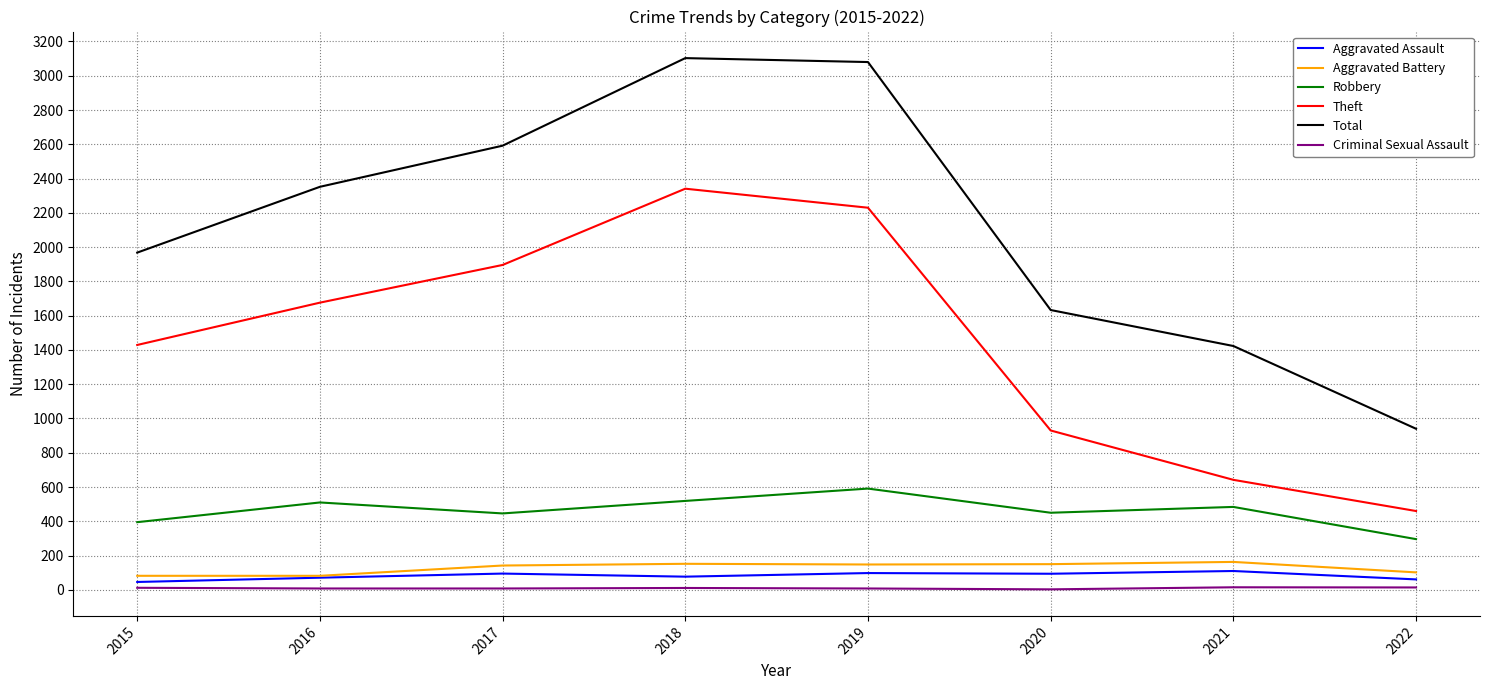

What is the difference between the maximum and minimum values in the Robbery series?

295